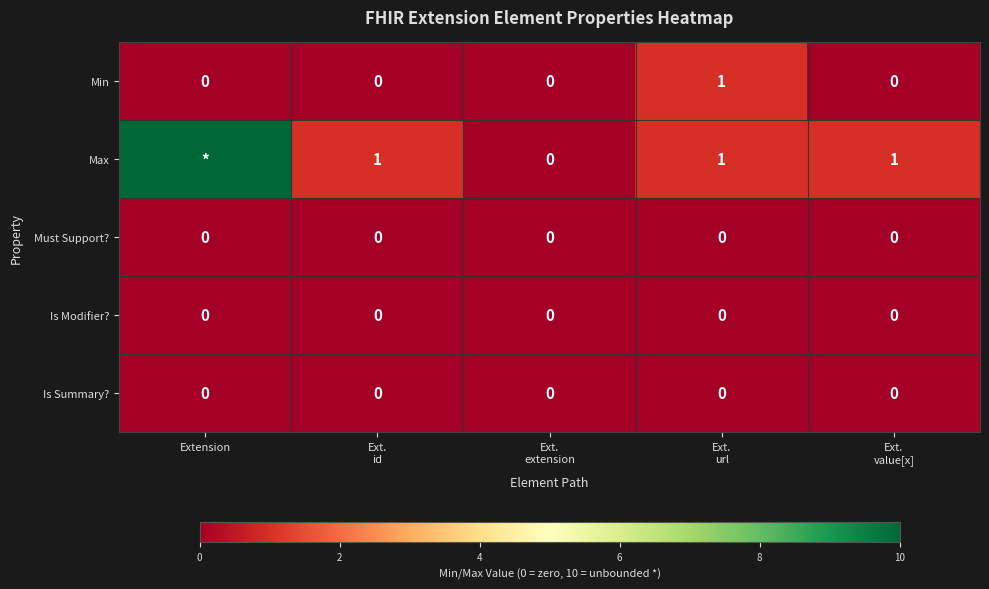

Which category has the highest value in the Min series?

Ext. url